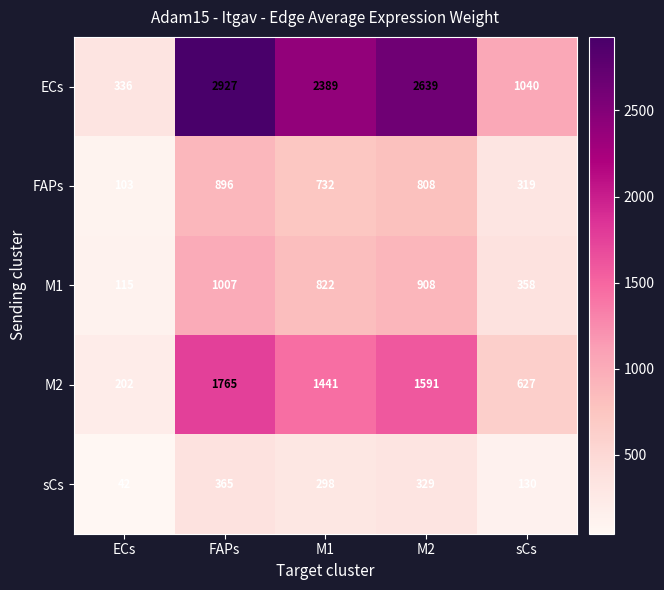

At which label is ECs closest to 1631?

sCs